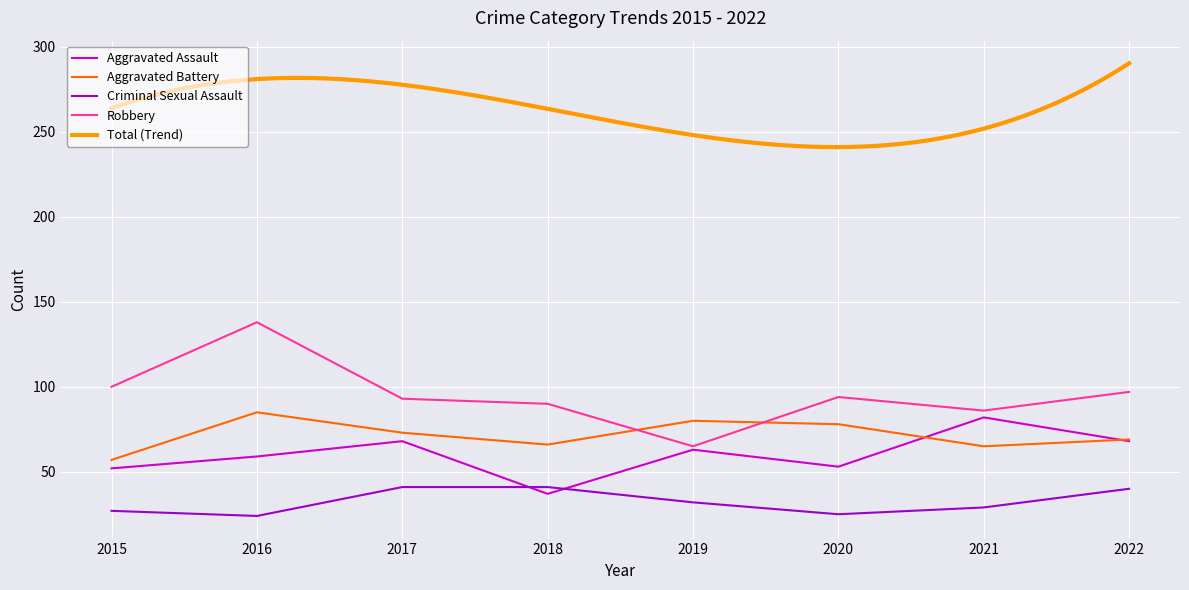

True or false: Aggravated Assault has more than 1 interior local peaks.

True